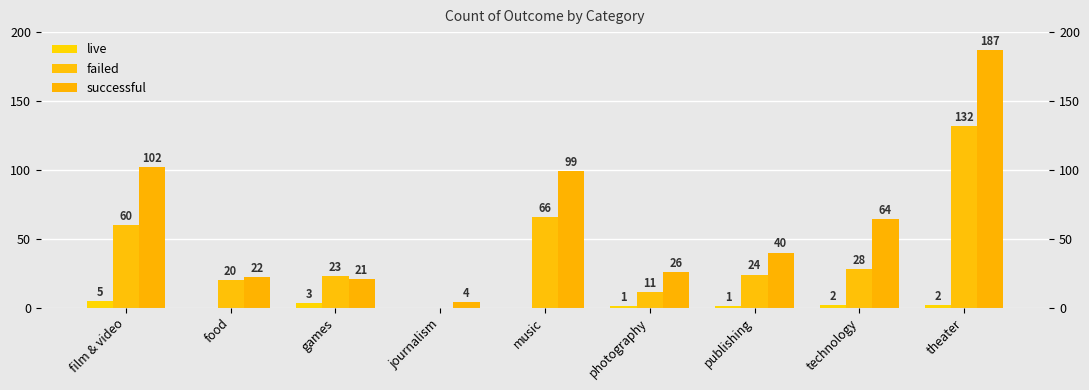

Does the chart contain stacked bars?

No